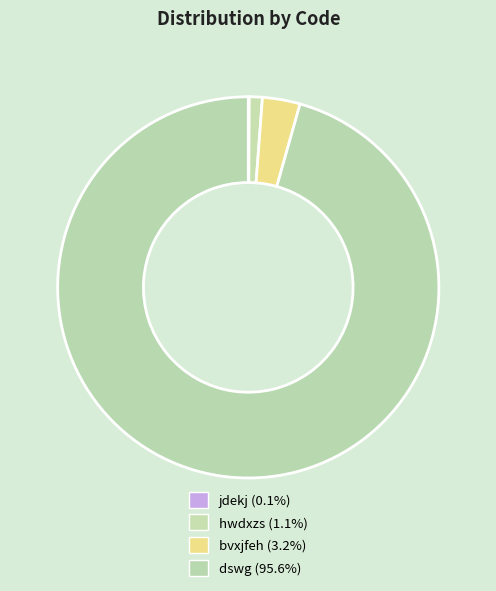

Does any single category account for the majority?

Yes